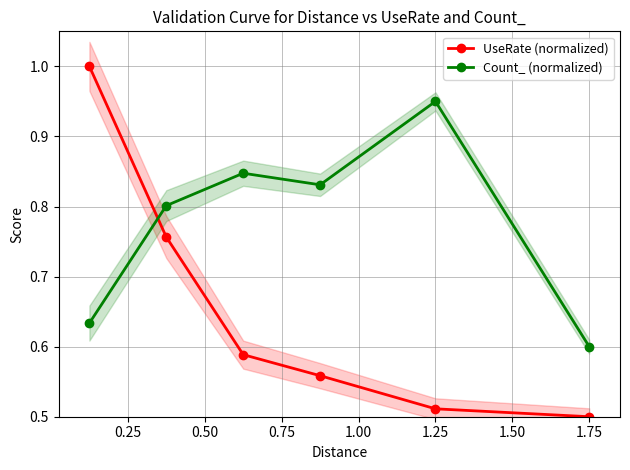

Is this an area chart (filled region under the line)?

No